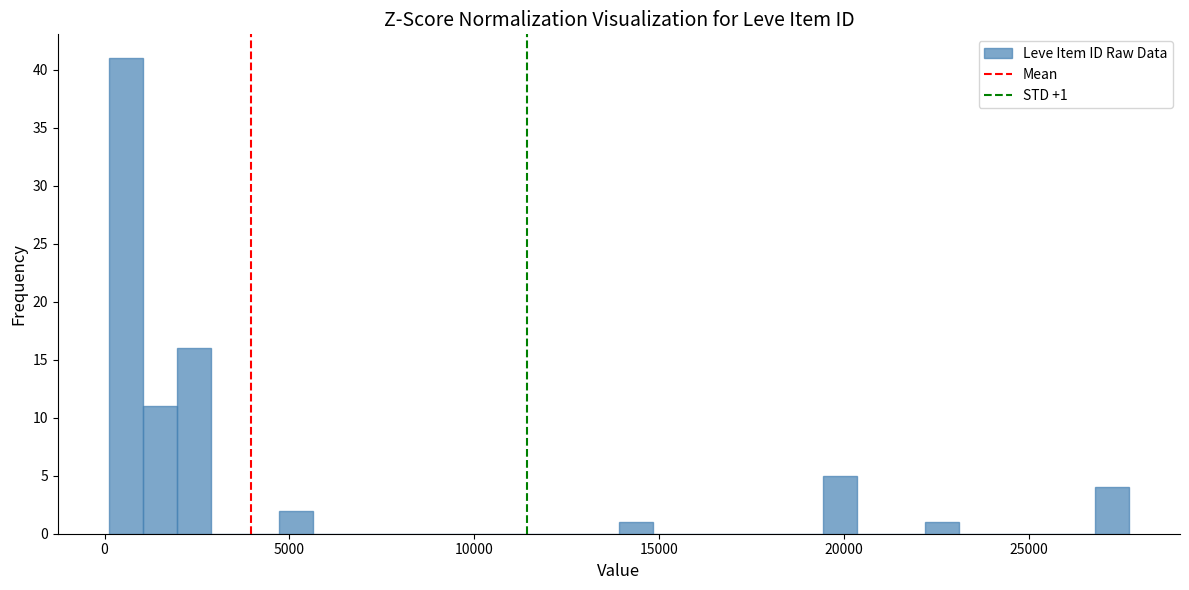

Around what value on the x-axis is the tallest bar? Give the approximate position of its centre, as read against the axis.

500